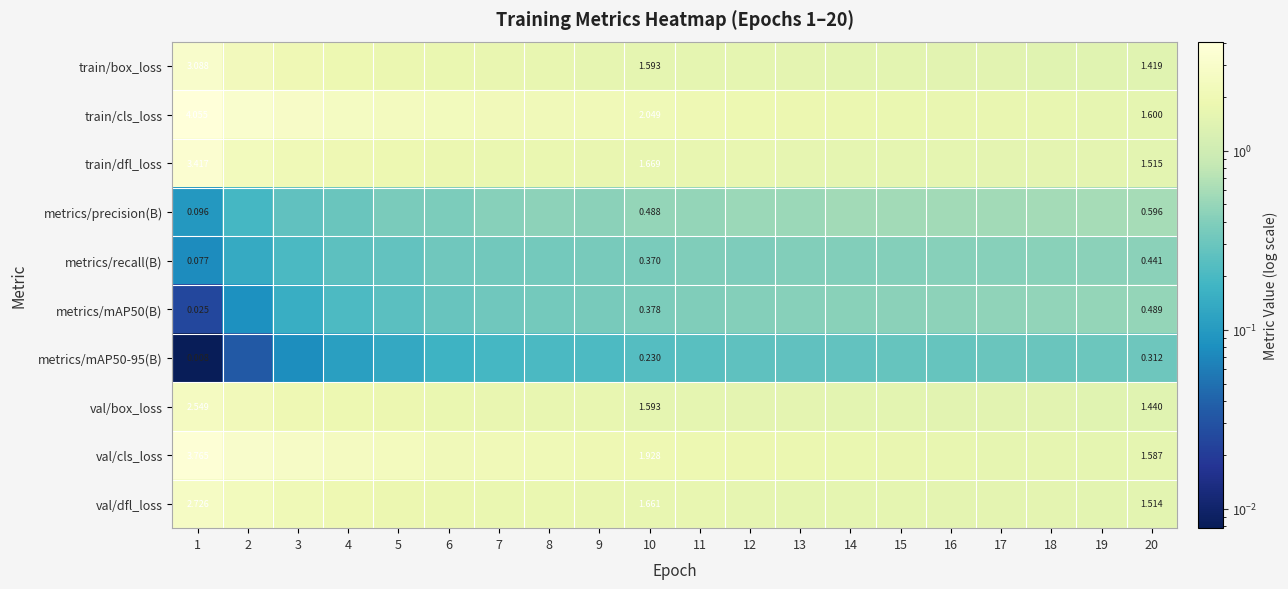

What is the approximate value of val/cls_loss at 11?

1.9